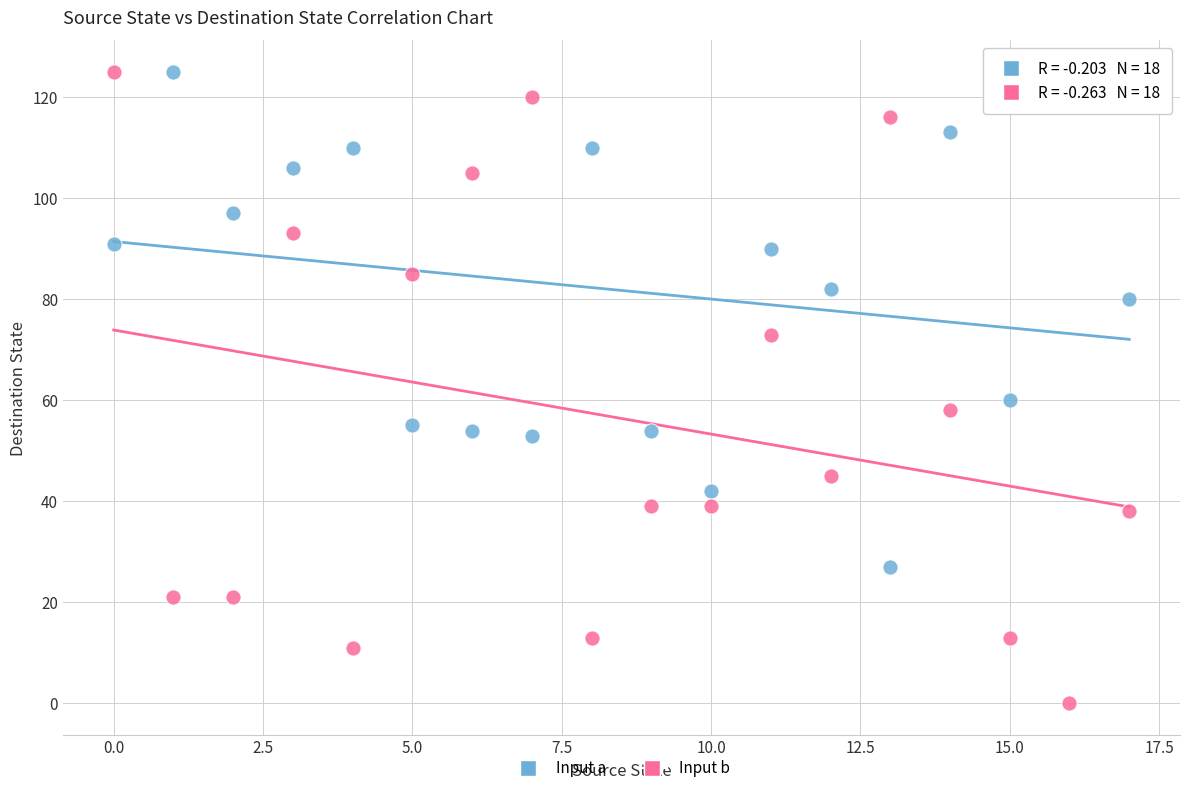

Across all data points, what is the range of Y values (max minus min)?

125